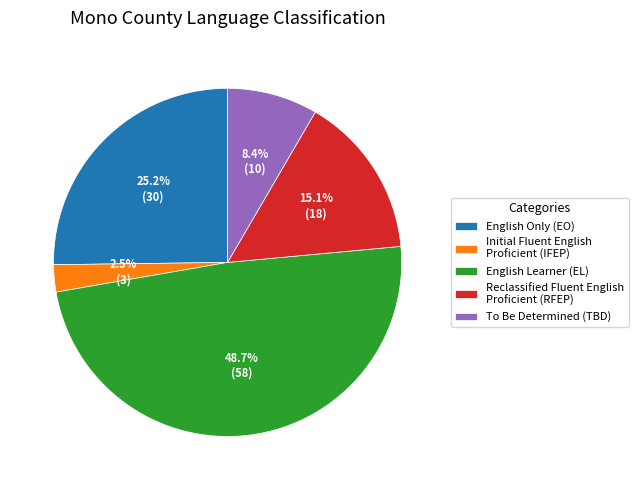

What is the largest slice in the pie chart?

English Learner (EL)